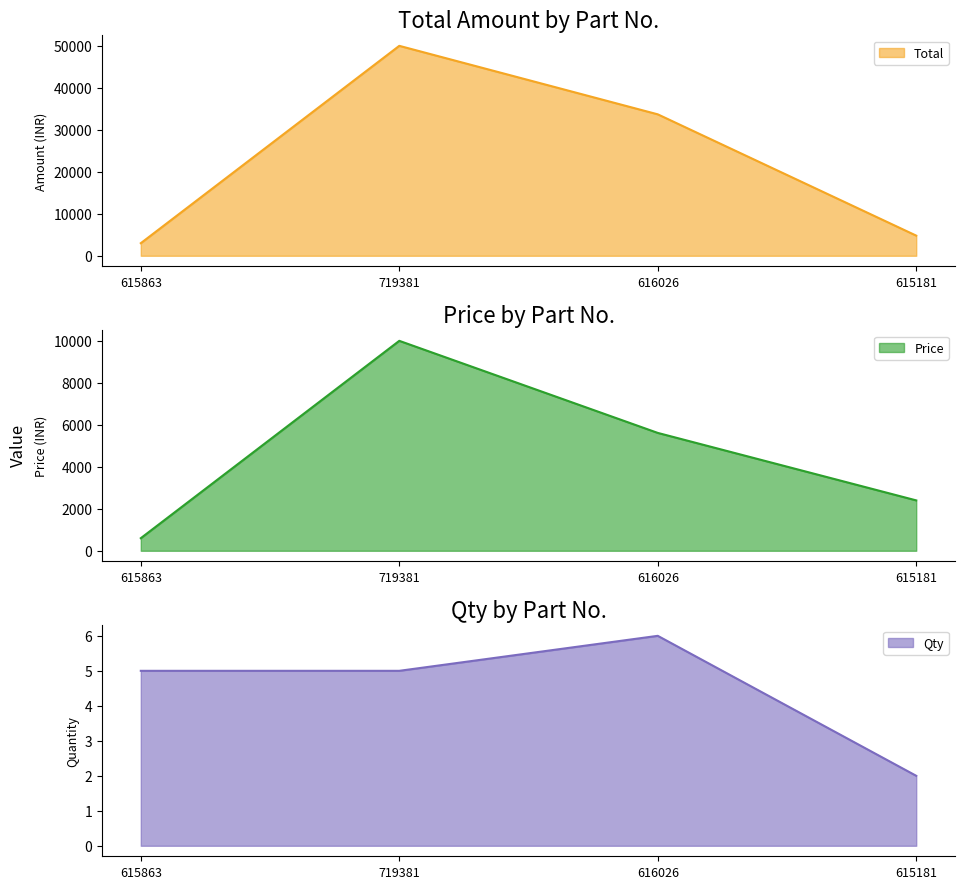

True or false: Total and Qty cross at least once.

False